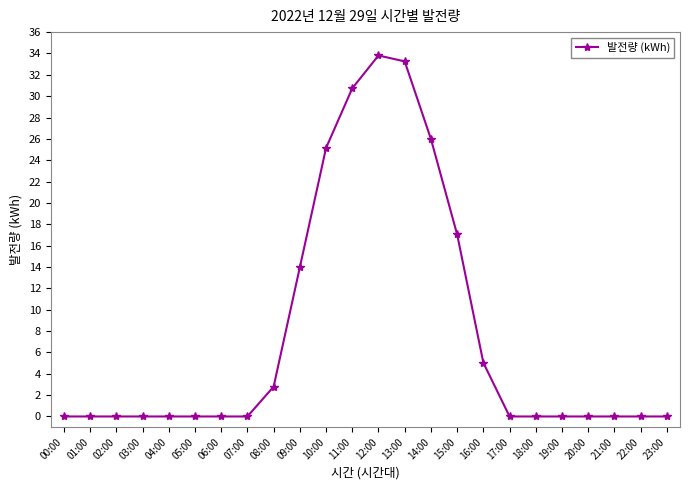

Is it true that the value at 03:00 is 0.0?

True